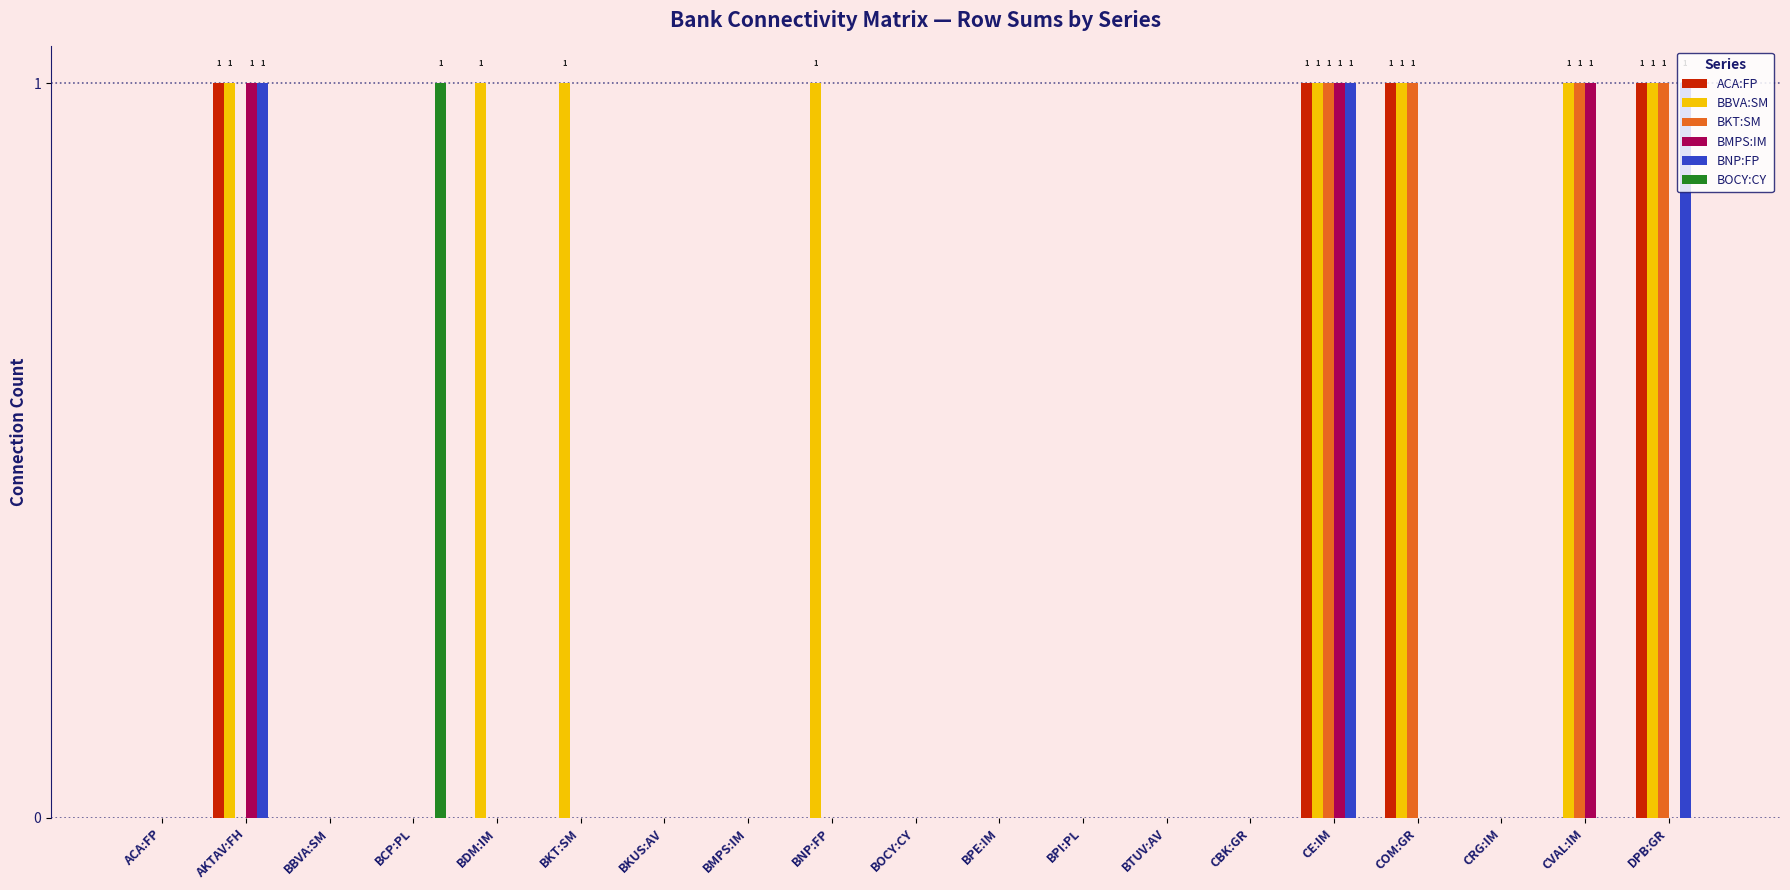

Is the value of BNP:FP at BDM:IM greater than the value of BKT:SM at COM:GR?

No